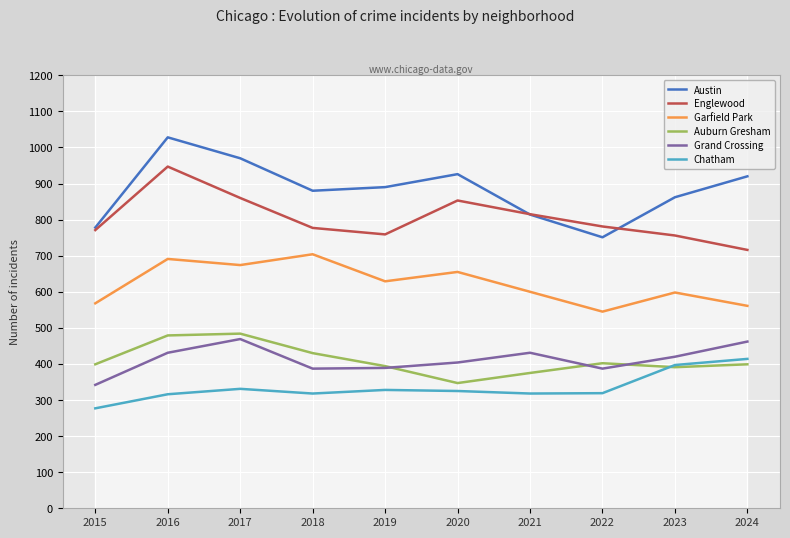

Rank the series at 2016 from highest to lowest value.

Austin, Englewood, Garfield Park, Auburn Gresham, Grand Crossing, Chatham